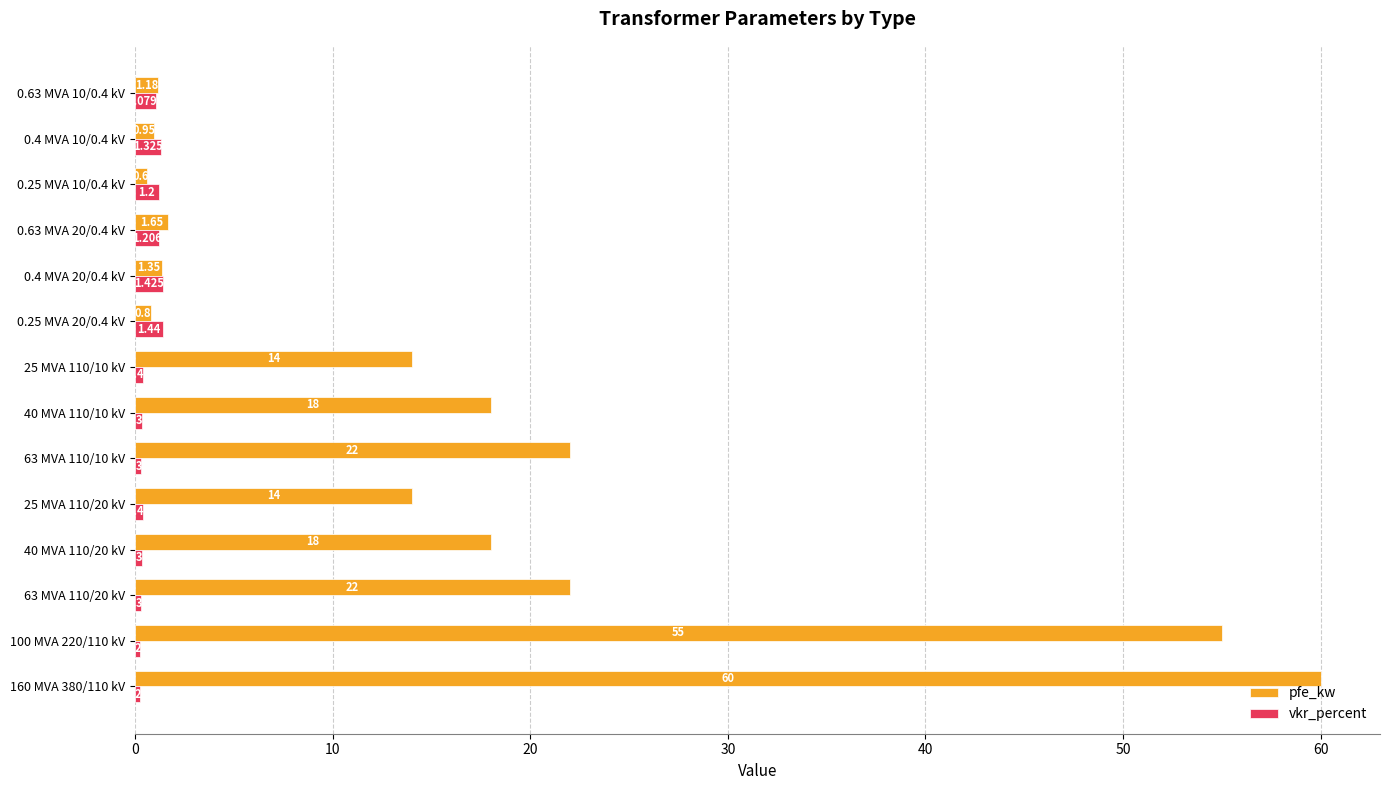

Which series changed the most between 0.4 MVA 20/0.4 kV and 0.4 MVA 10/0.4 kV?

pfe_kw